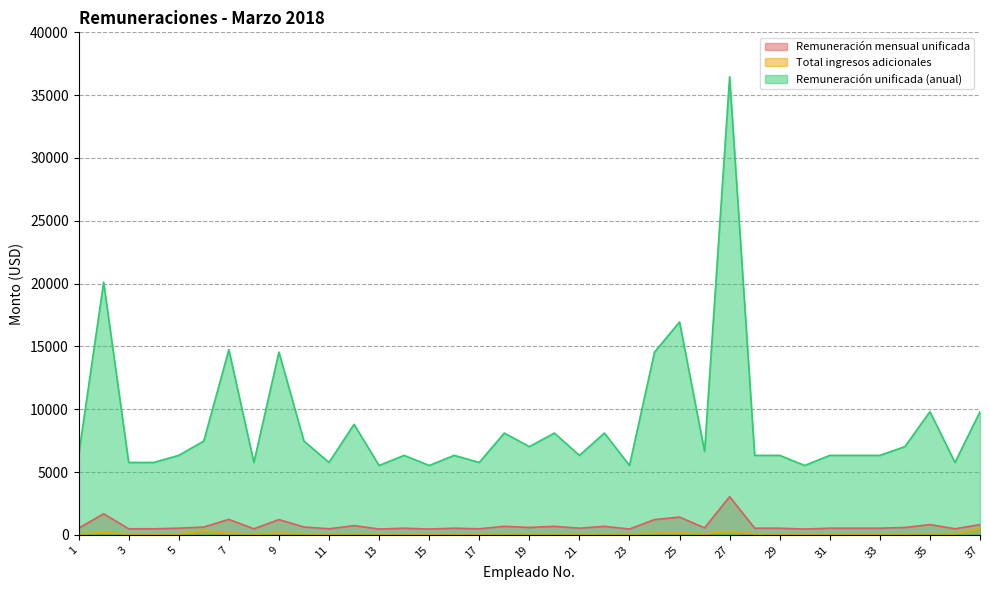

True or false: Remuneración mensual unificada and Remuneración unificada (anual) cross at least once.

False